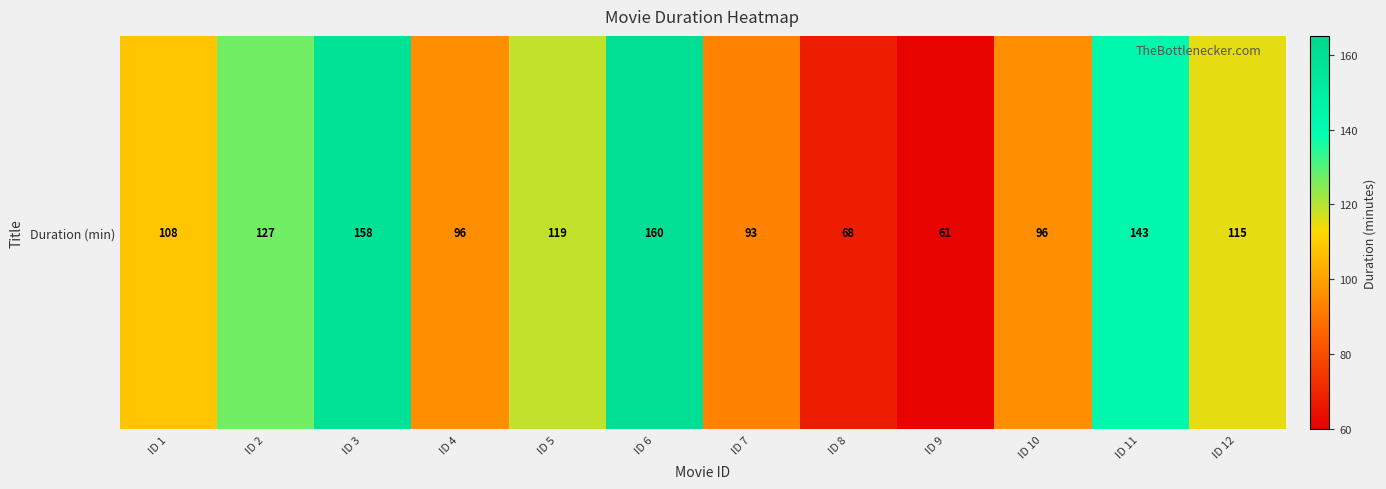

List the labels in order of value, largest first.

ID 6, ID 3, ID 11, ID 2, ID 5, ID 12, ID 1, ID 4, ID 10, ID 7, ID 8, ID 9